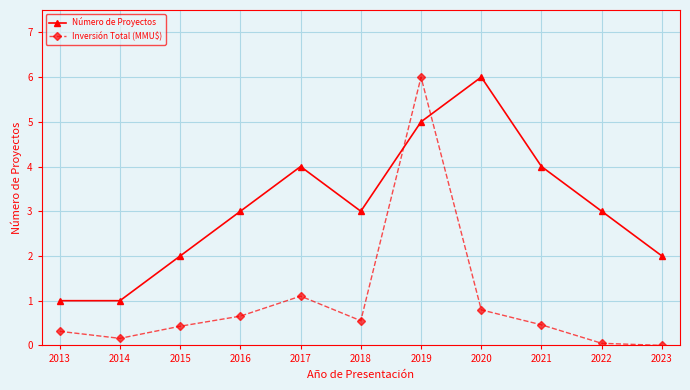

Is the value of Número de Proyectos at 2021 greater than the value of Inversión Total (MMU$) at 2019?

No